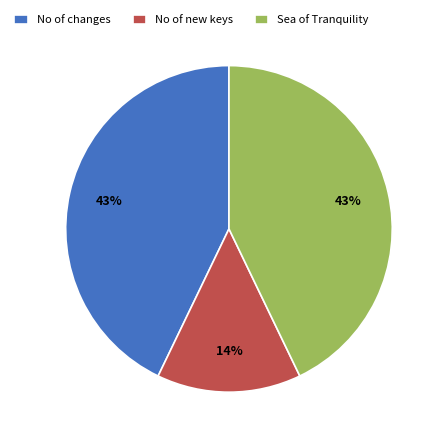

The No of new keys slice represents 14% of the pie. True or false?

True